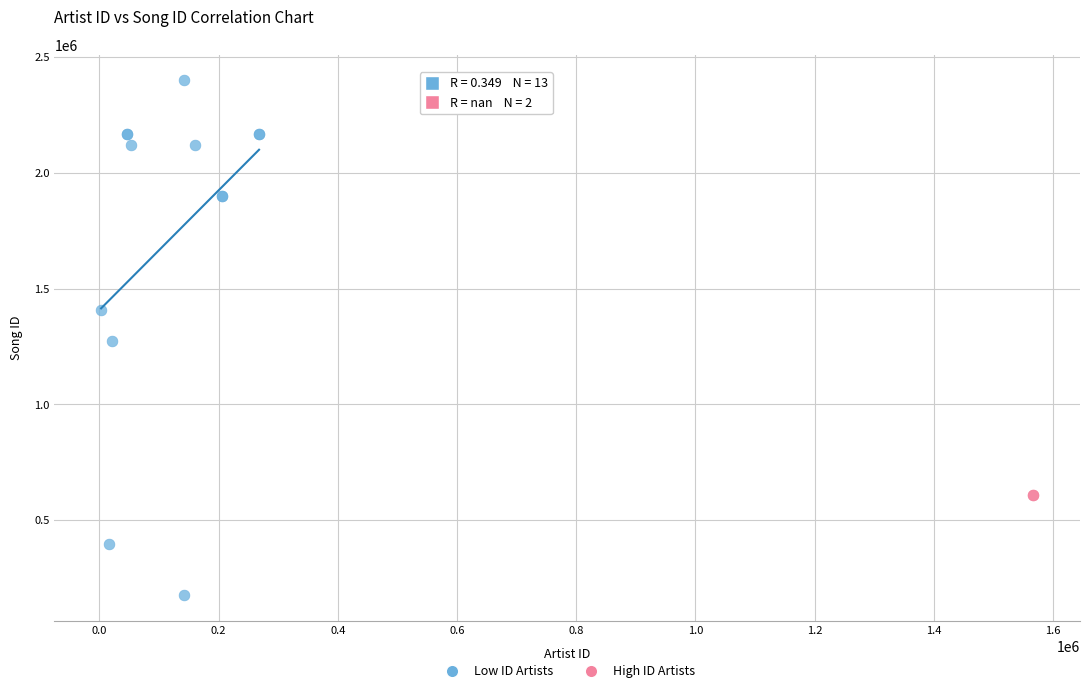

What are all the series names shown in the legend?

Low ID Artists, High ID Artists